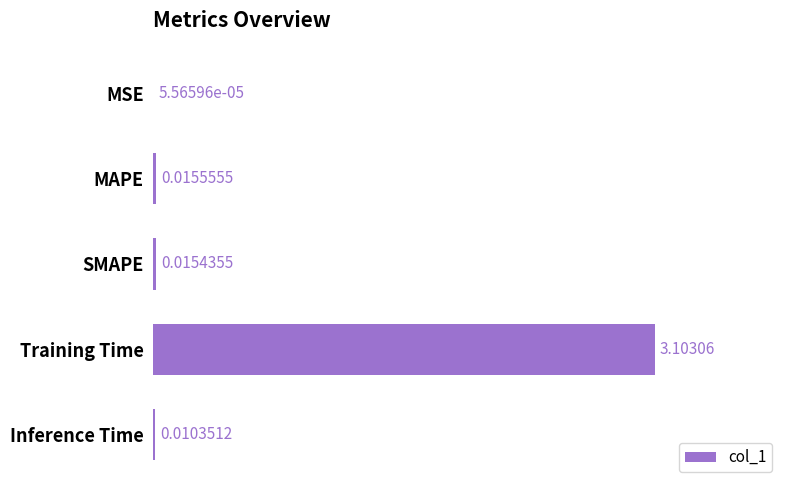

At which category does the chart reach its peak across all series?

Training Time